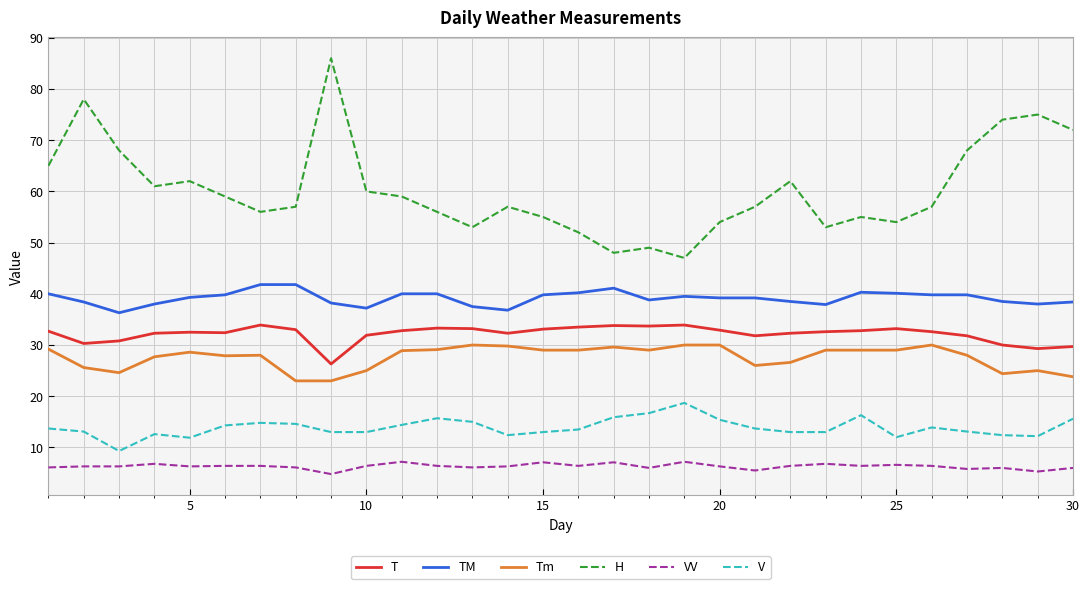

True or false: Tm and VV intersect in this chart.

False